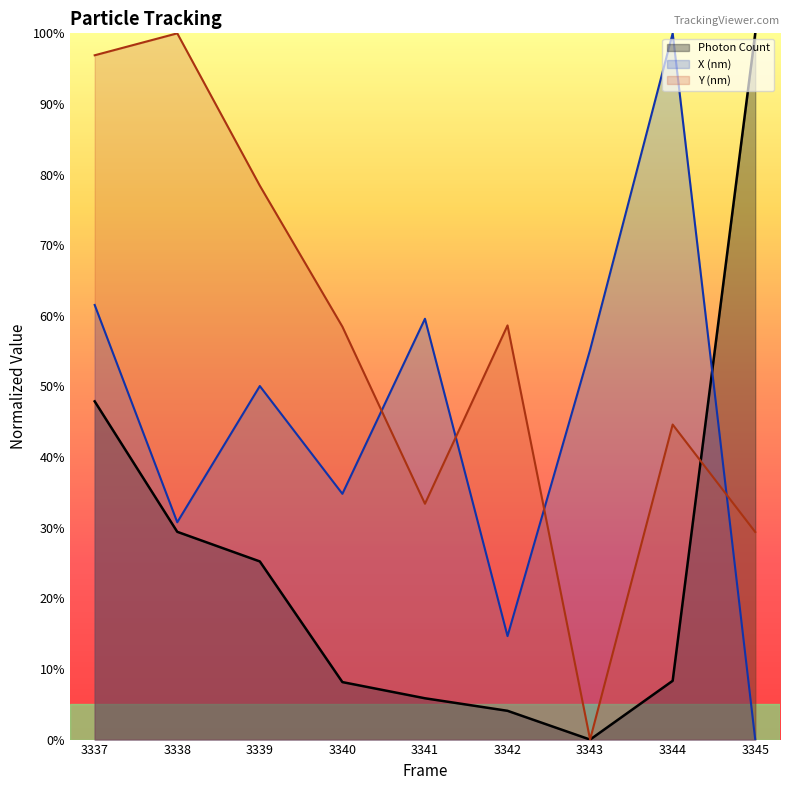

At which category does the chart reach its minimum across all series?

3343